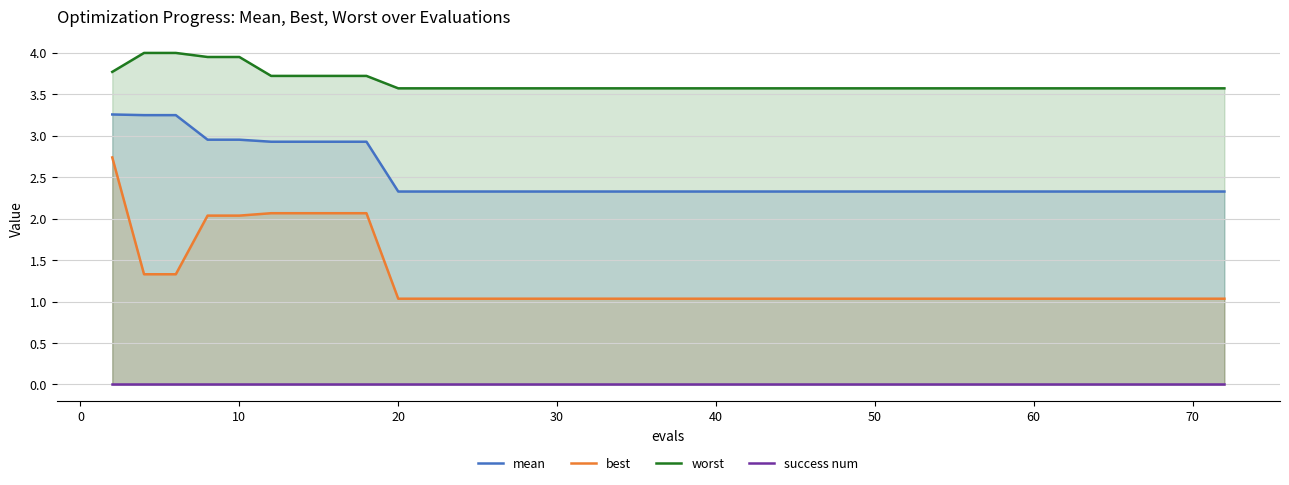

True or false: worst and best intersect in this chart.

False